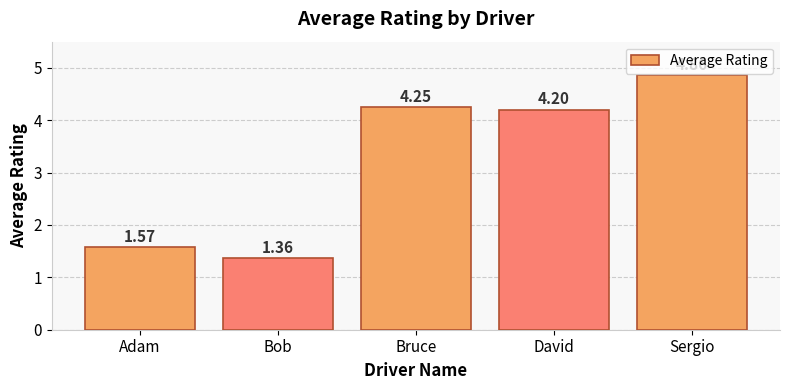

Rank the categories by value from lowest to highest.

Bob, Adam, David, Bruce, Sergio